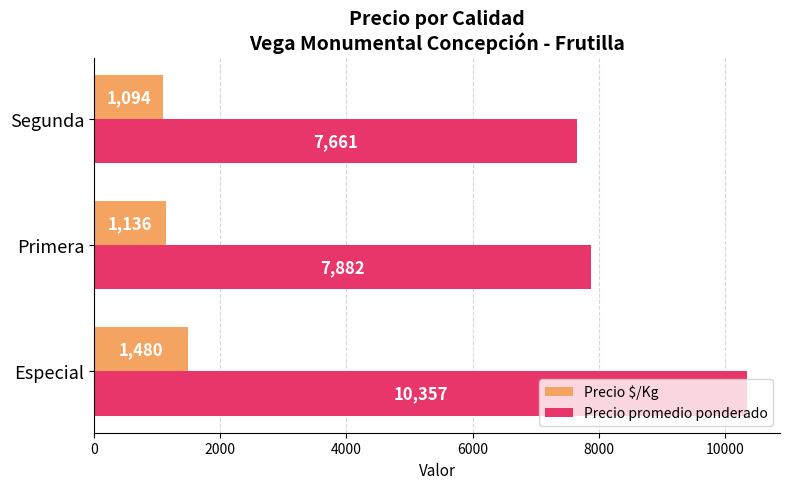

At which label is Precio $/Kg closest to 1287?

Primera